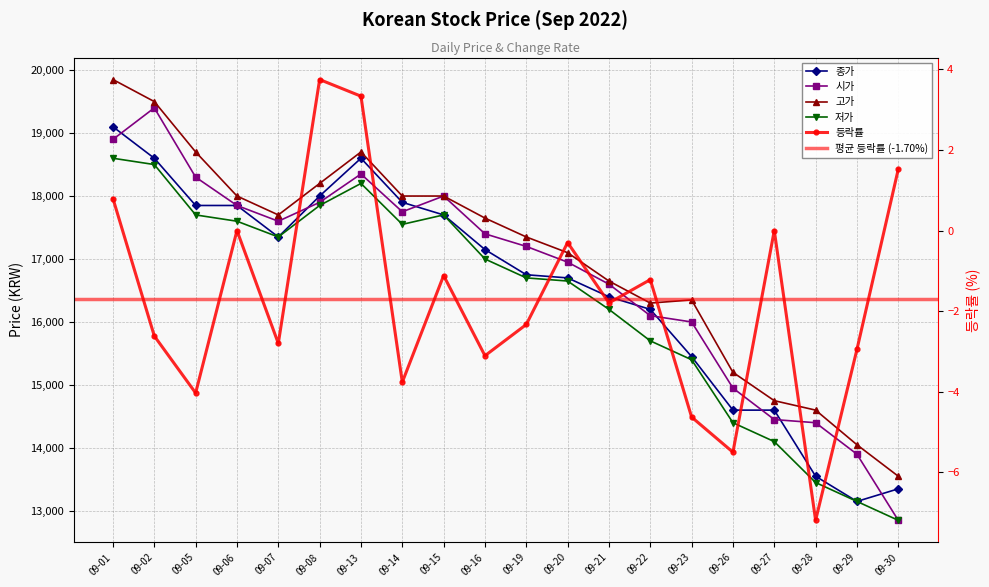

At which label does 등락률 reach its minimum?

09-28